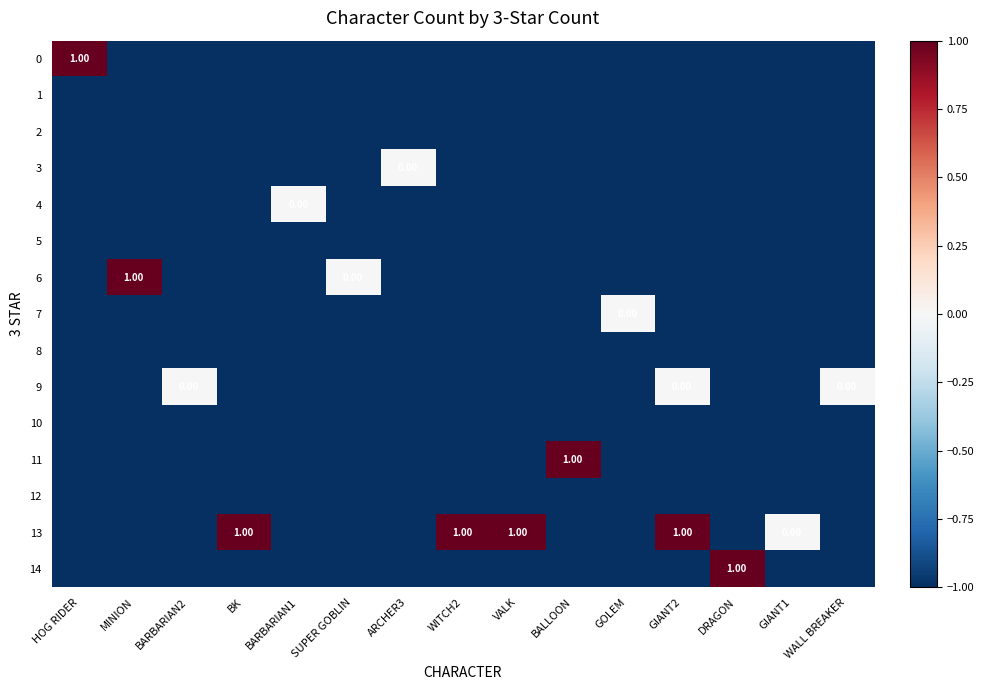

True or false: 6 has a value of -1 at BALLOON.

True